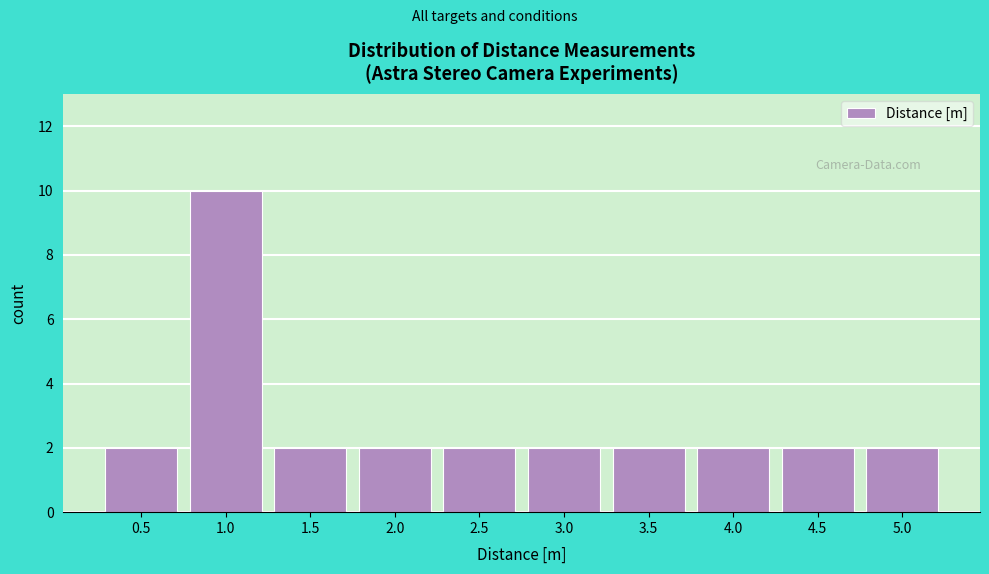

What is the height of the bar covering 0.75 to 1.25 on the x-axis? The values are not printed on the chart, so give them approximately, as read against the axis.

10